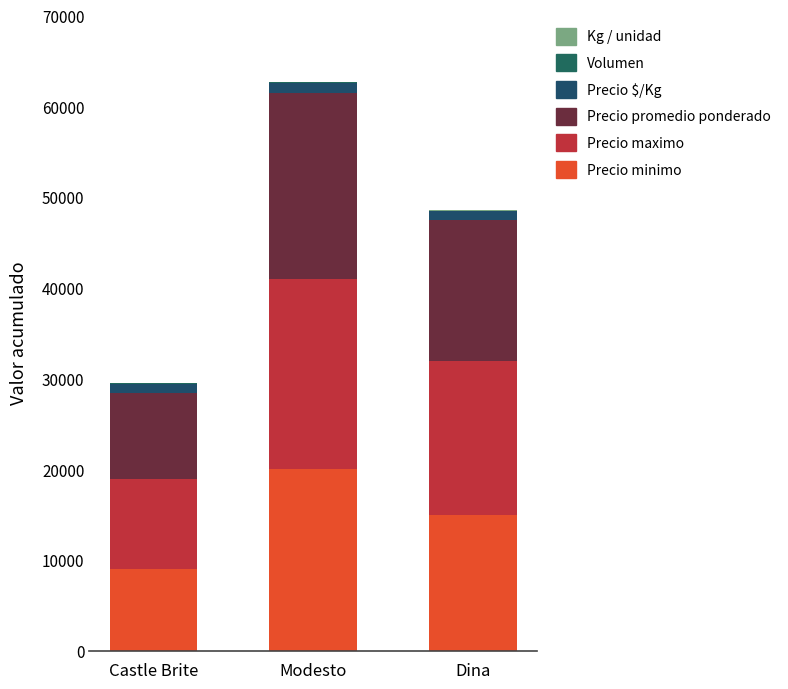

Rank the series at Modesto from highest to lowest value.

Precio maximo, Precio promedio ponderado, Precio minimo, Precio $/Kg, Volumen, Kg / unidad